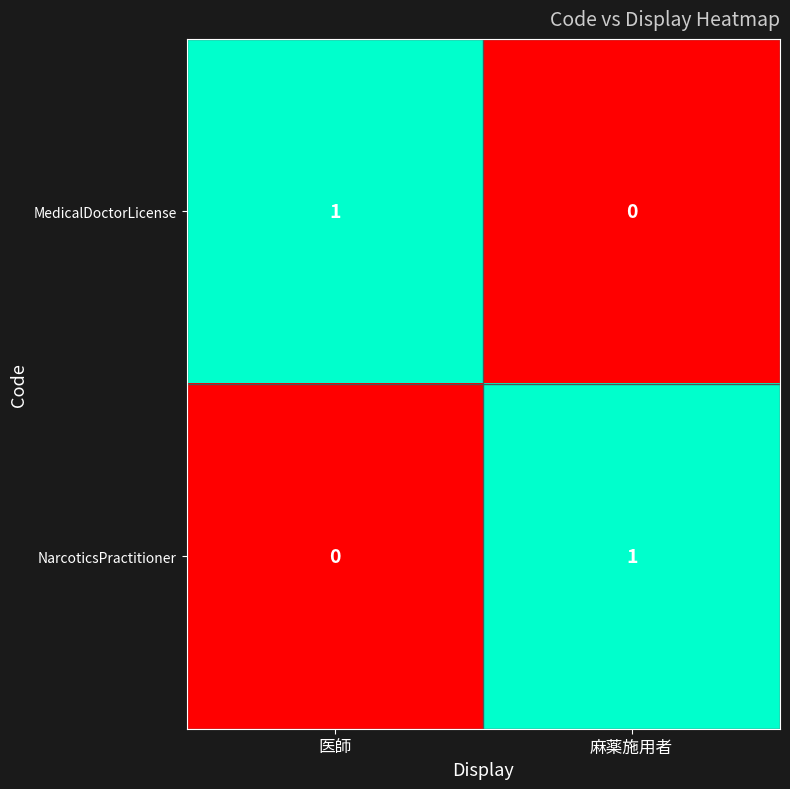

True or false: NarcoticsPractitioner has a value of 1 at 麻薬施用者.

True